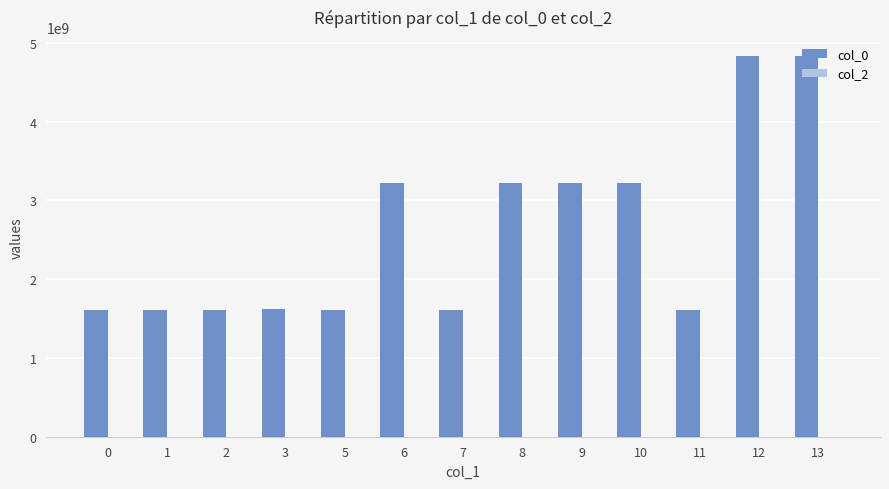

The value at 10 is 5727230505. True or false?

False